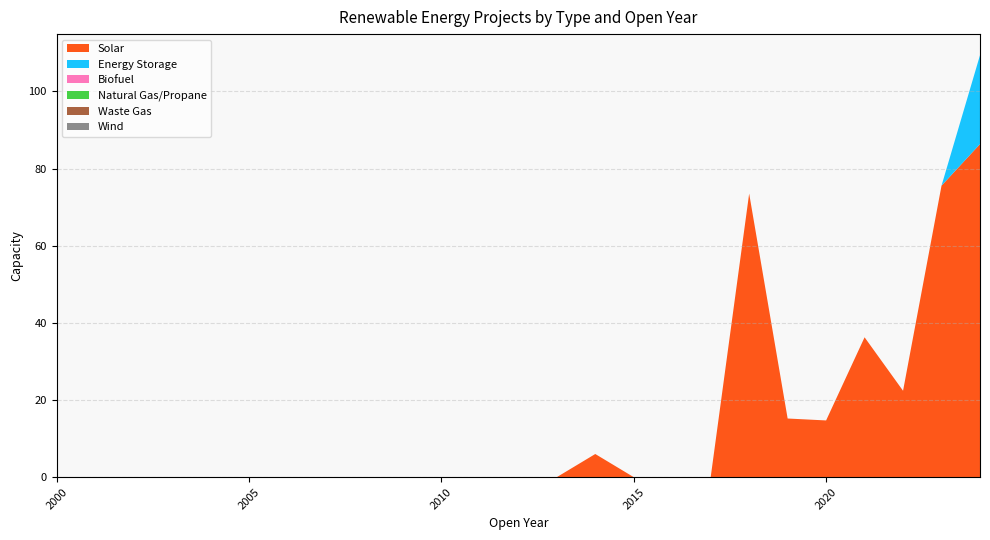

Reading left to right, extract all data points from this chart.

Solar: 0.0	0.0	0.0	0.0	0.0	0.0	0.0	0.0	0.0	0.0	0.0	0.0	0.0	0.0	6.0	0.0	0.0	0.0	73.5	15.2	14.7	36.2	22.4	75.6	86.3
Energy Storage: 0.0	0.0	0.0	0.0	0.0	0.0	0.0	0.0	0.0	0.0	0.0	0.0	0.0	0.0	0.0	0.0	0.0	0.0	0.0	0.0	0.0	0.0	0.0	0.0	23.0
Biofuel: 0.0	0.0	0.0	0.0	0.0	0.0	0.0	0.0	0.0	0.0	0.0	0.0	0.0	0.0	0.0	0.0	0.0	0.0	0.0	0.0	0.0	0.0	0.0	0.0	0.0
Natural Gas/Propane: 0.0	0.0	0.0	0.0	0.0	0.0	0.0	0.0	0.0	0.0	0.0	0.0	0.0	0.0	0.0	0.0	0.0	0.0	0.0	0.0	0.0	0.0	0.0	0.0	0.0
Waste Gas: 0.0	0.0	0.0	0.0	0.0	0.0	0.0	0.0	0.0	0.0	0.0	0.0	0.0	0.0	0.0	0.0	0.0	0.0	0.0	0.0	0.0	0.0	0.0	0.0	0.0
Wind: 0.0	0.0	0.0	0.0	0.0	0.0	0.0	0.0	0.0	0.0	0.0	0.0	0.0	0.0	0.0	0.0	0.0	0.0	0.0	0.0	0.0	0.0	0.0	0.0	0.0